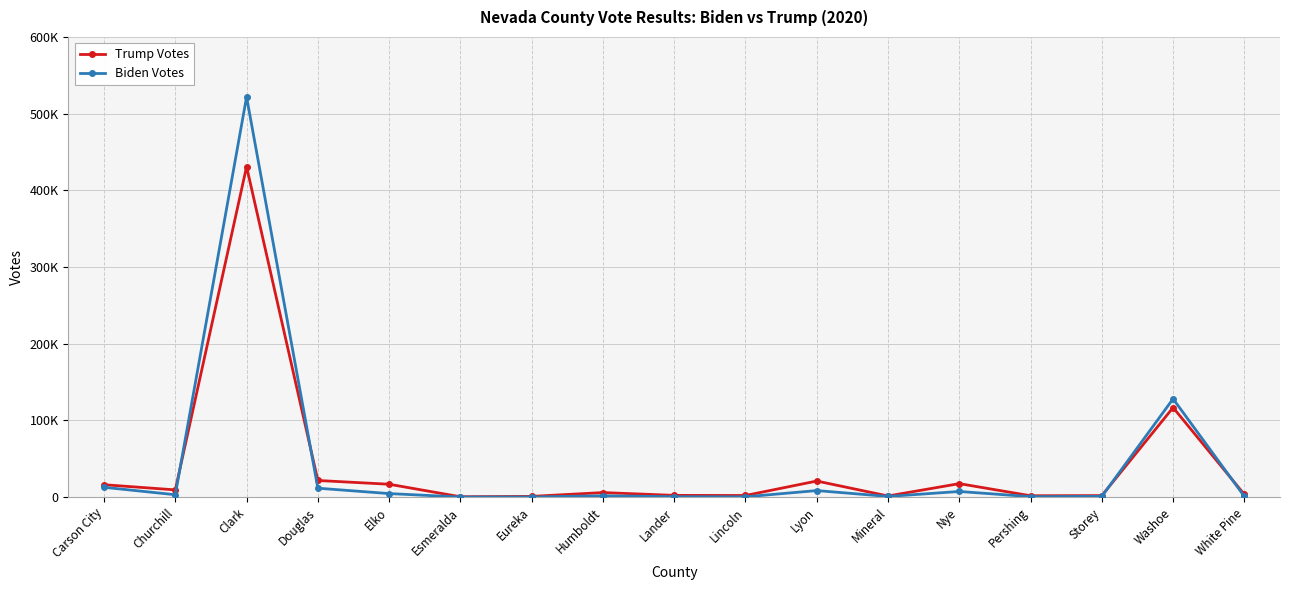

Where is the first local minimum for Trump Votes?

Churchill